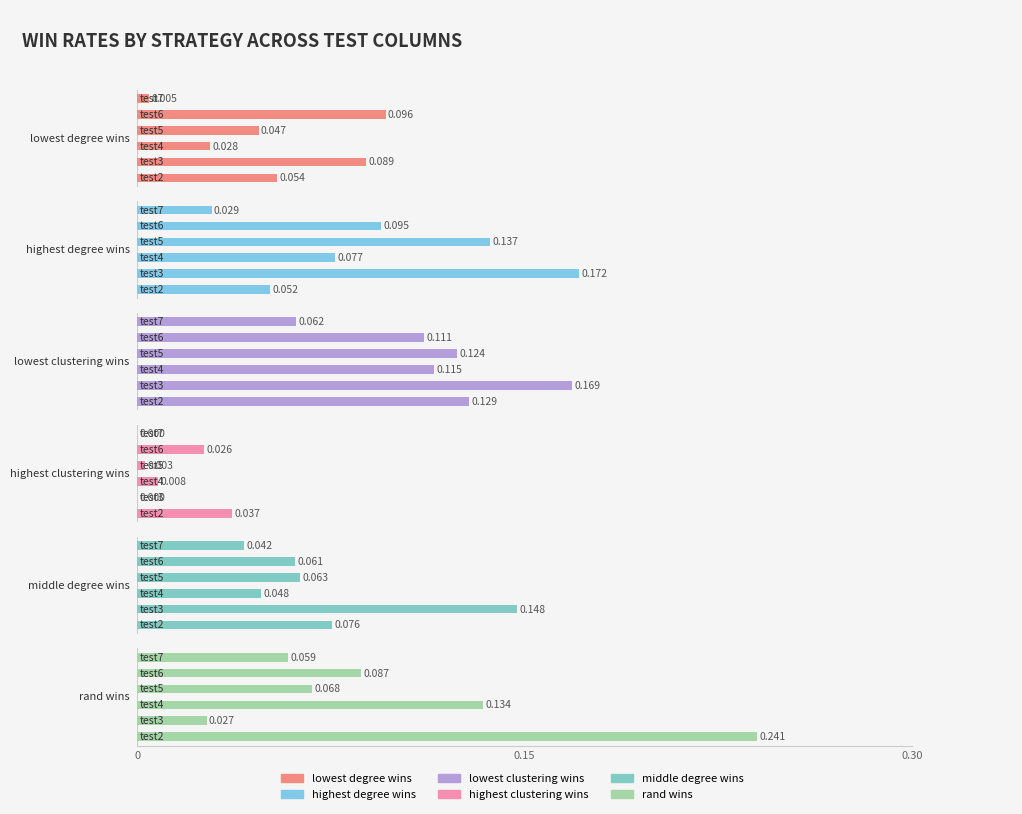

What is the value of the rand wins bar at the 4th from the left?

0.1